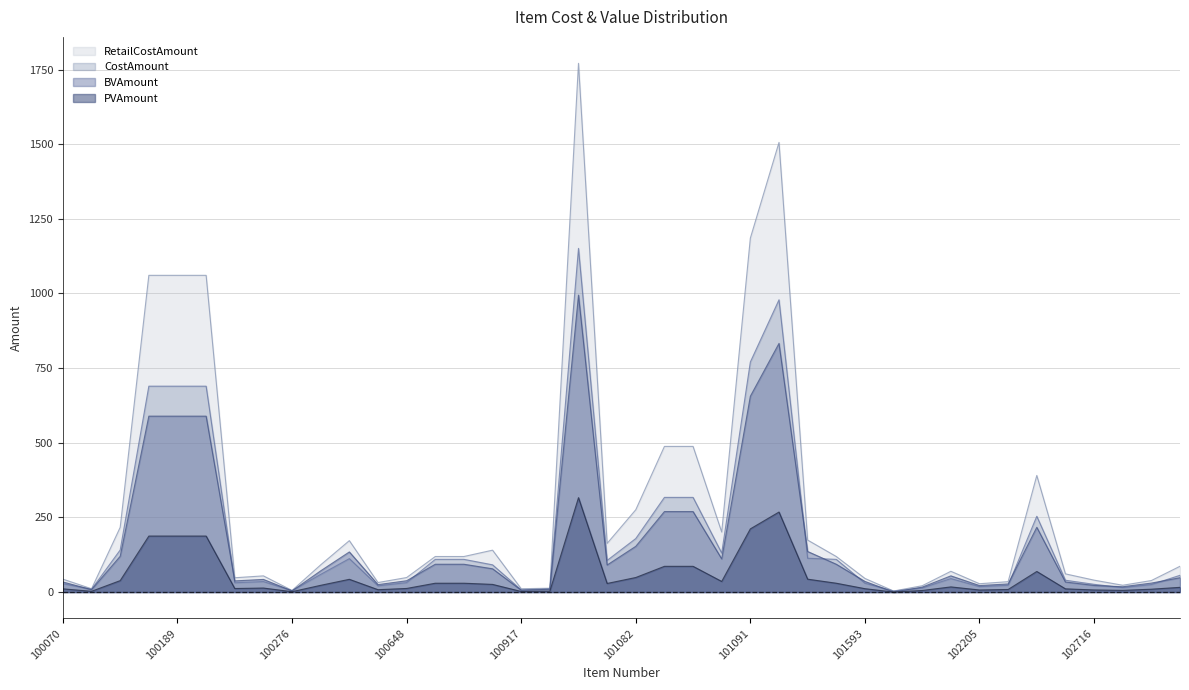

List the series in order of their peak value, lowest first.

PVAmount, BVAmount, CostAmount, RetailCostAmount